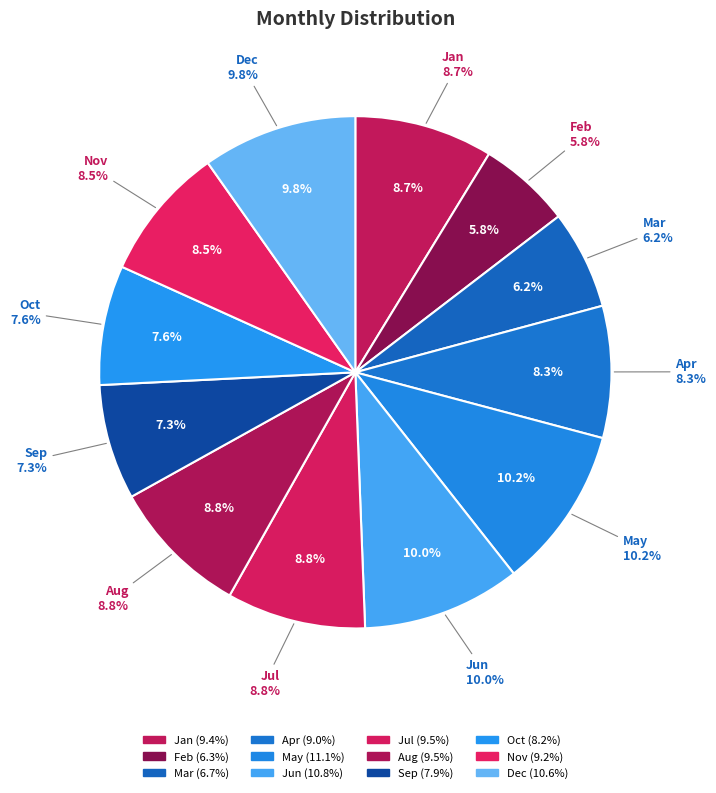

How many slices are in this pie chart?

12